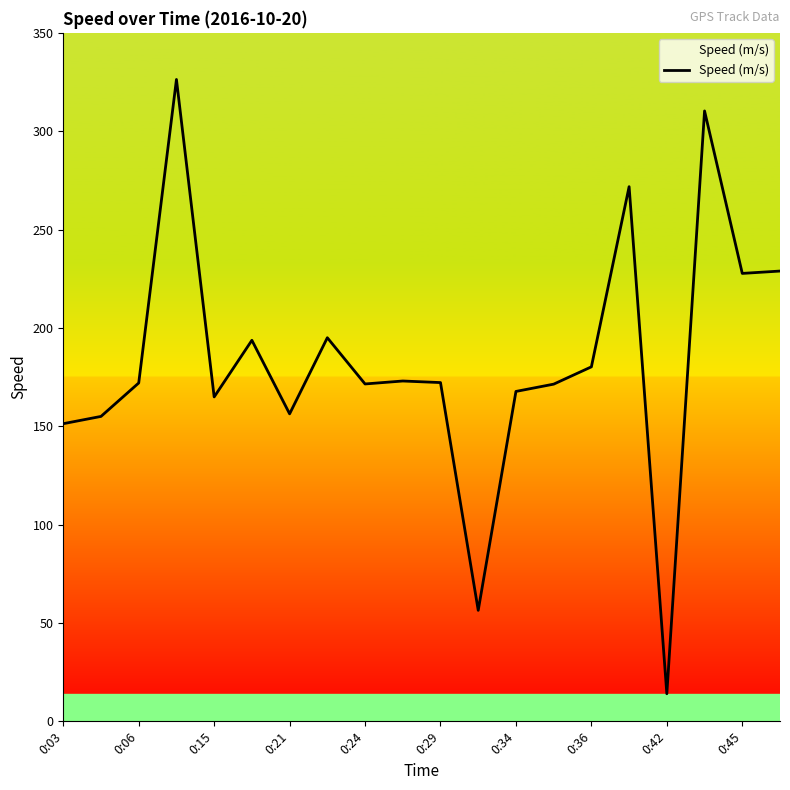

What is the minimum value shown in the chart?

14.0